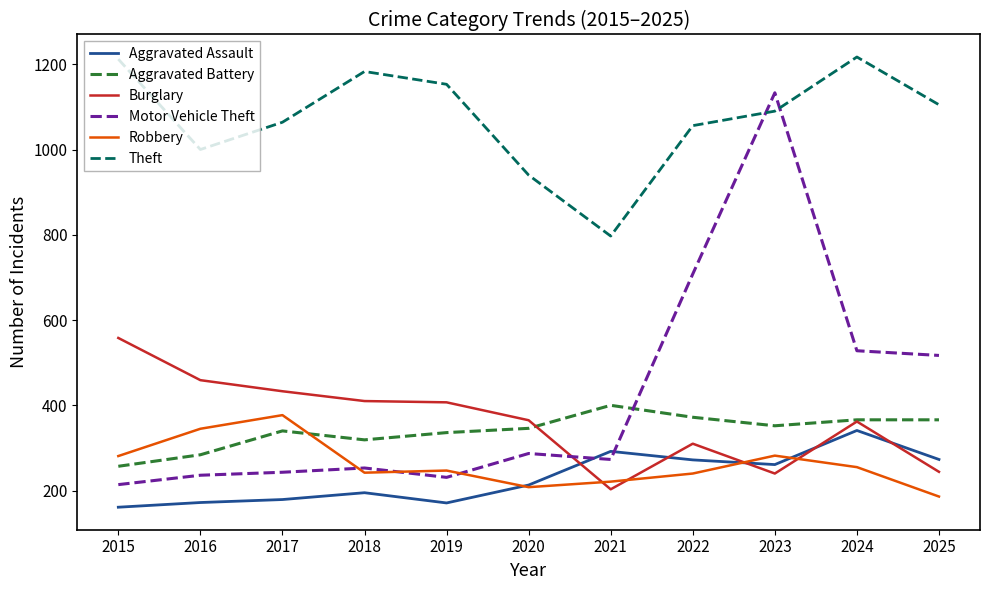

What is the minimum value shown in the chart?

161